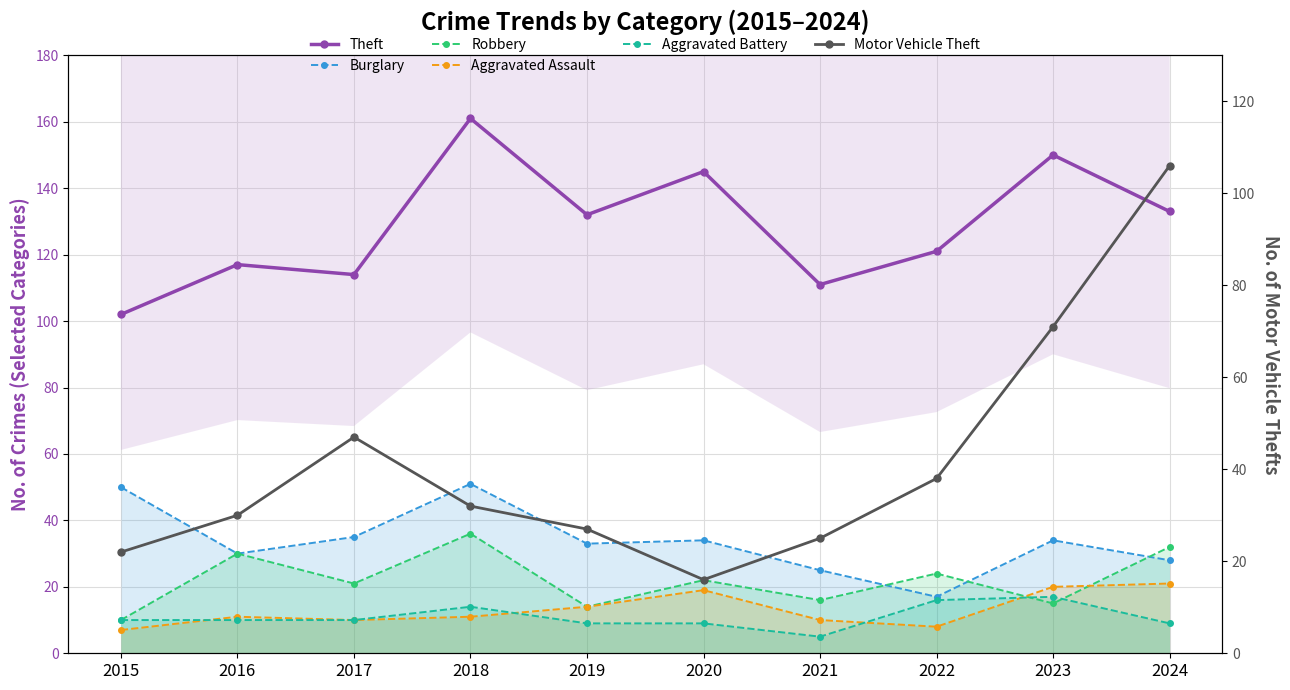

What is the spread (max minus min) of values at 2016?

107